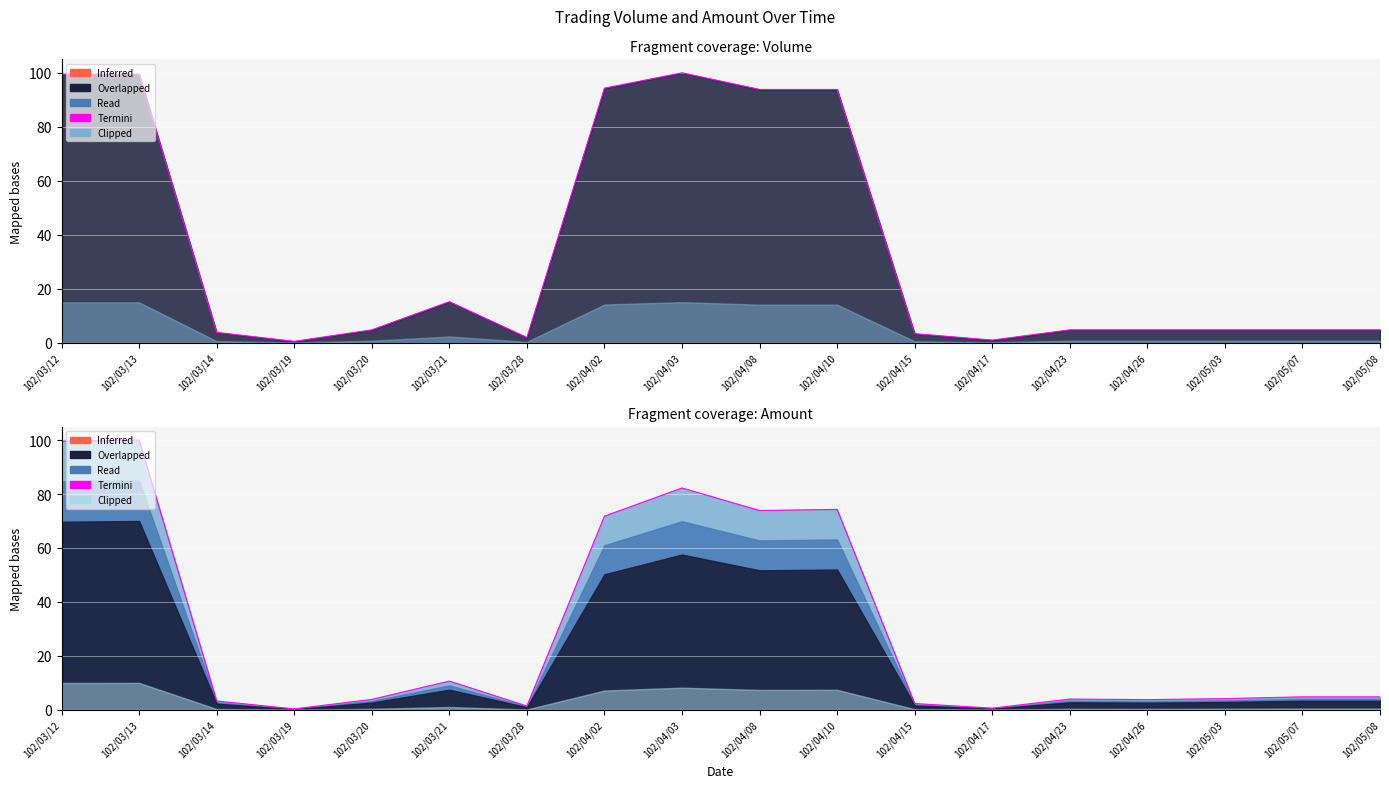

What is the label of the 18th point from the left?

102/05/08